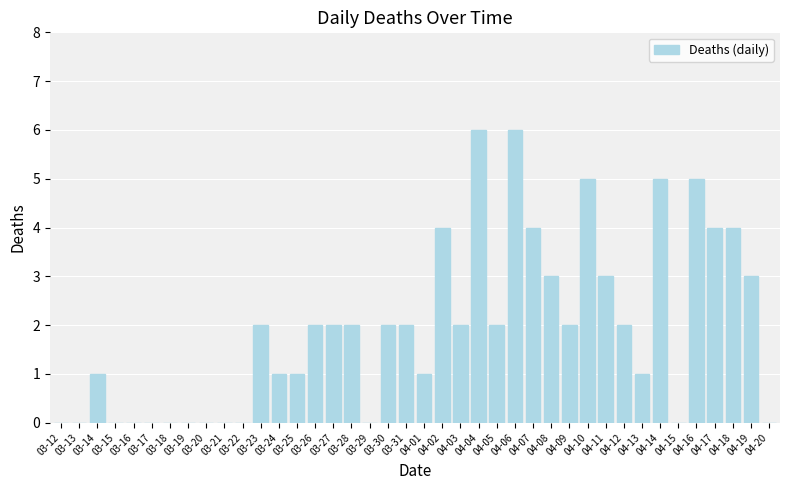

How many data points does each series have?

40